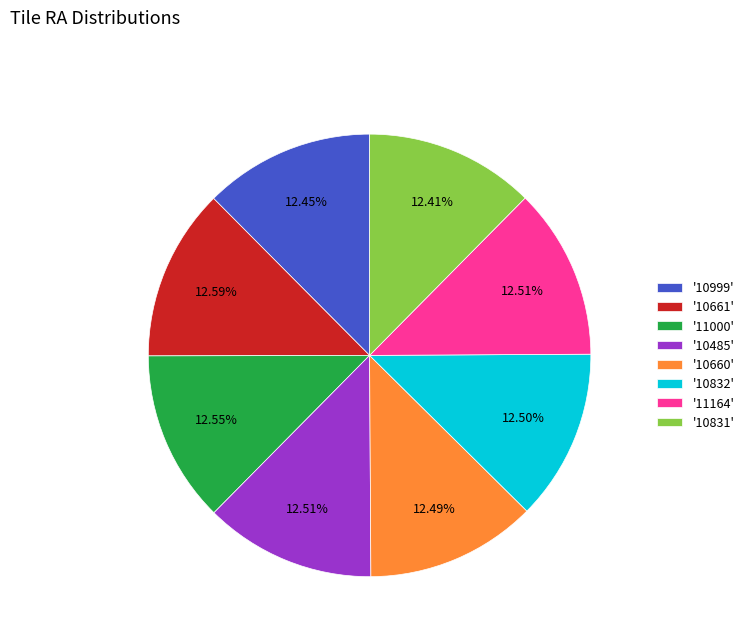

Combined, do '10832' and '10831' account for over 50%?

No